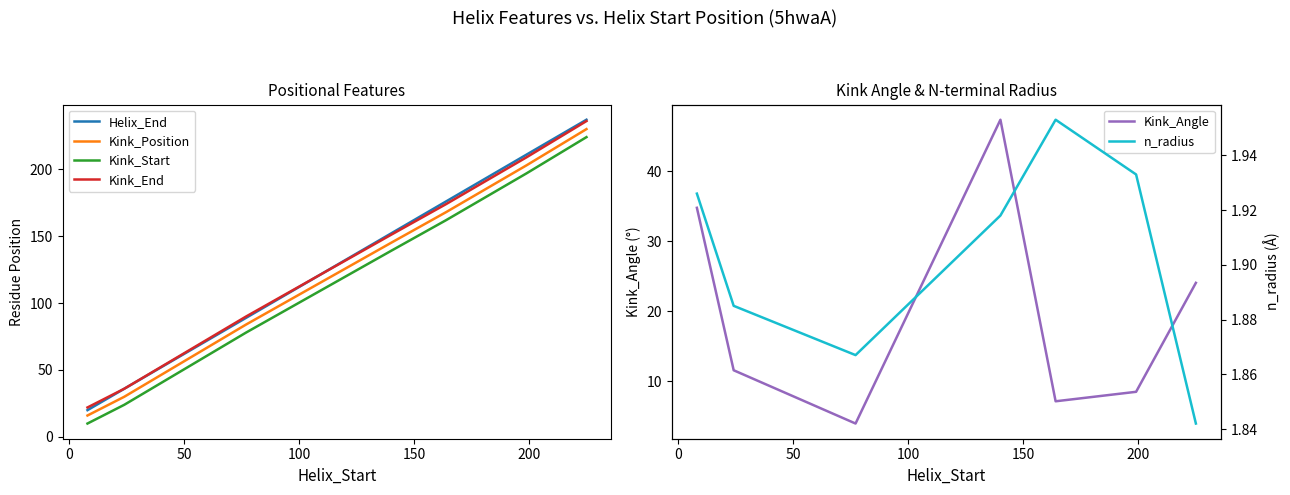

True or false: Kink_Position and Kink_End cross at least once.

False